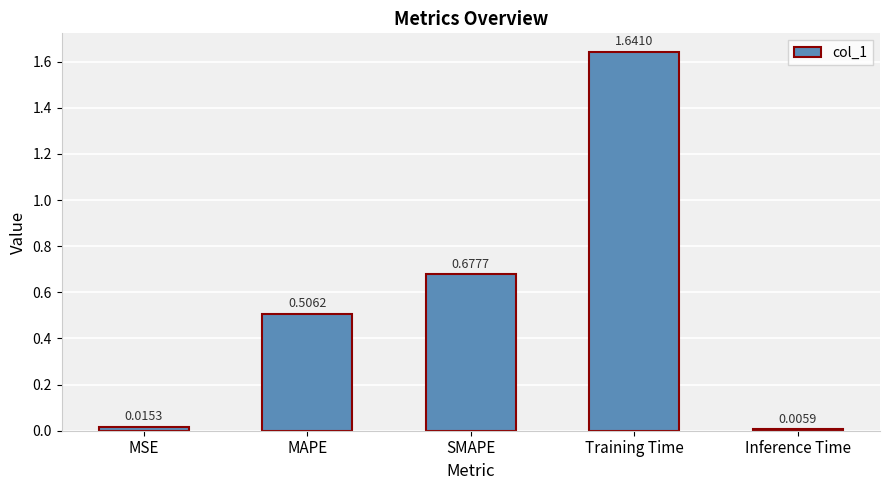

How many distinct data groups are displayed?

1